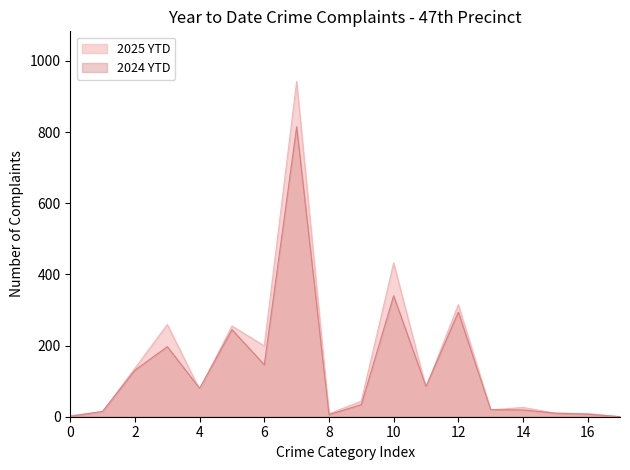

What is the greatest value displayed?

942